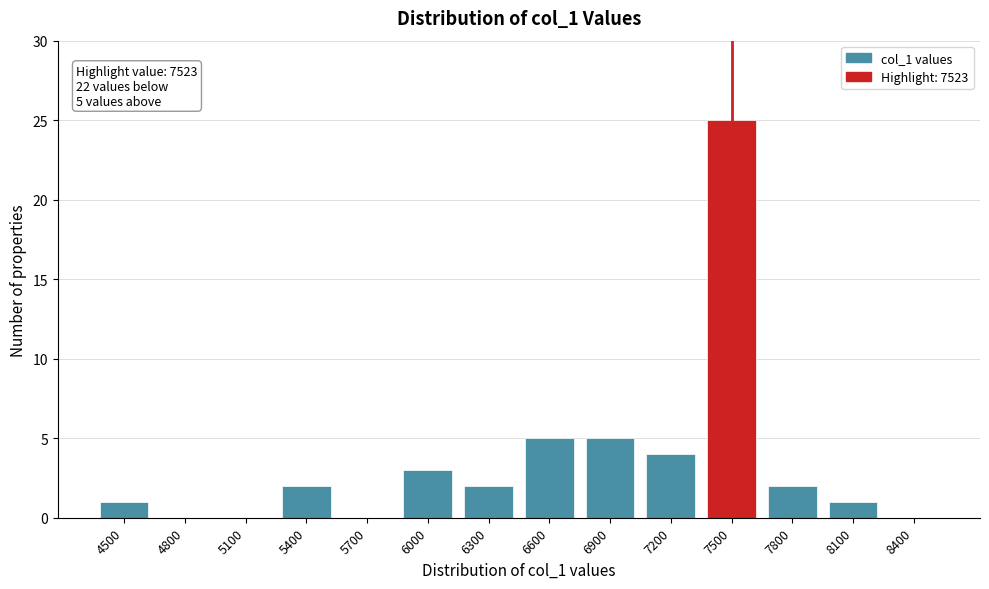

Reading left to right, what are all the values shown in this chart?

4500=1	4800=0	5100=0	5400=2	5700=0	6000=3	6300=2	6600=5	6900=5	7200=4	7500=25	7800=2	8100=1	8400=0